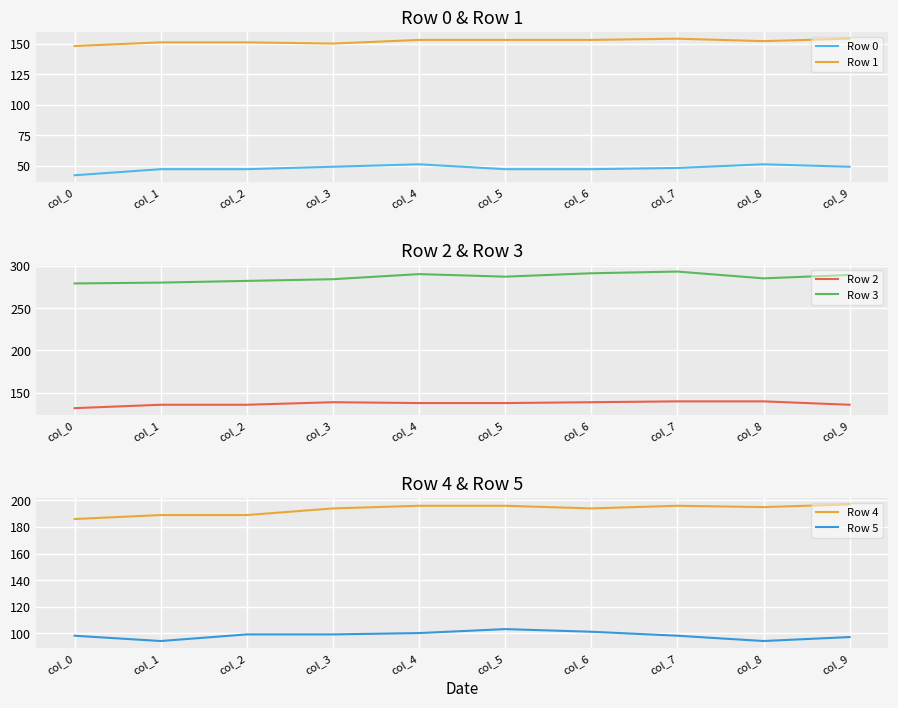

True or false: Row 4 and Row 5 intersect in this chart.

False